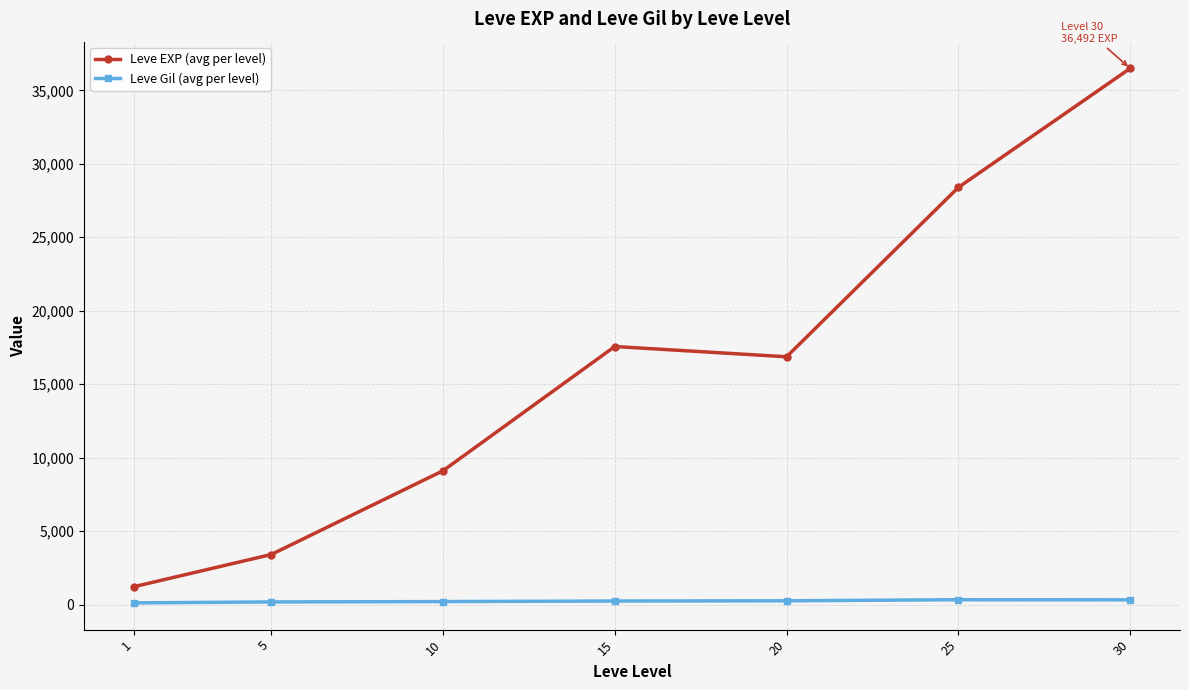

The value of Leve EXP (avg per level) at 25 is 16625.0. True or false?

False